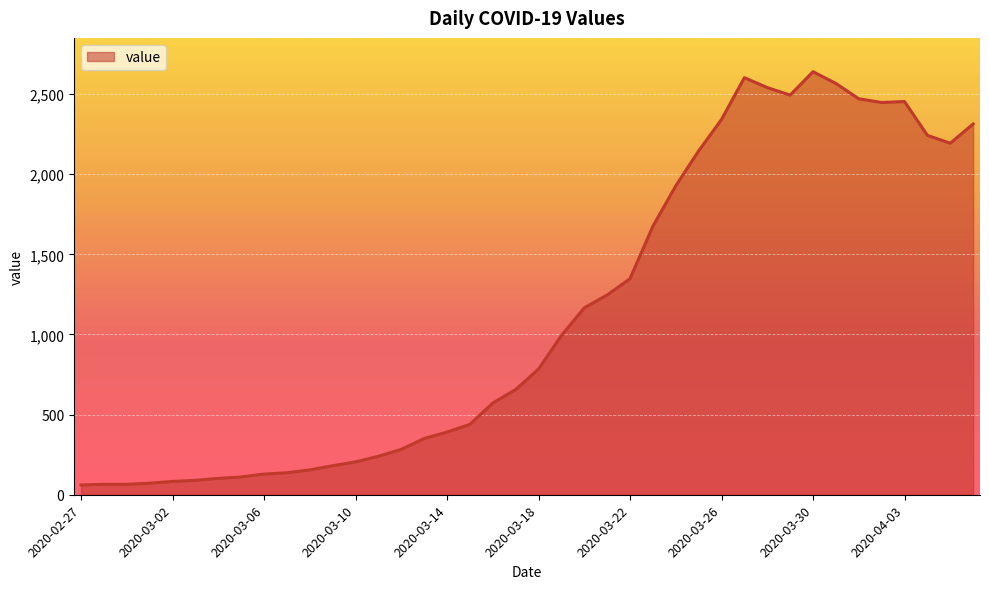

What is the maximum value shown in the chart?

2639